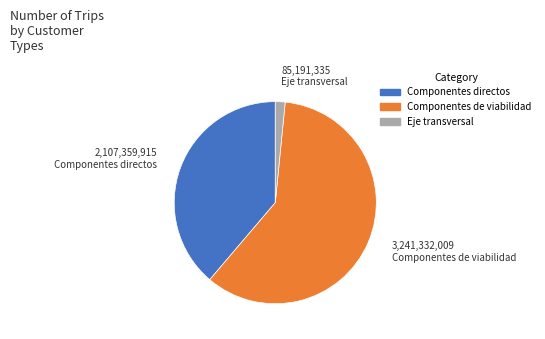

Is the sum of Componentes de viabilidad and Eje transversal greater than half?

Yes